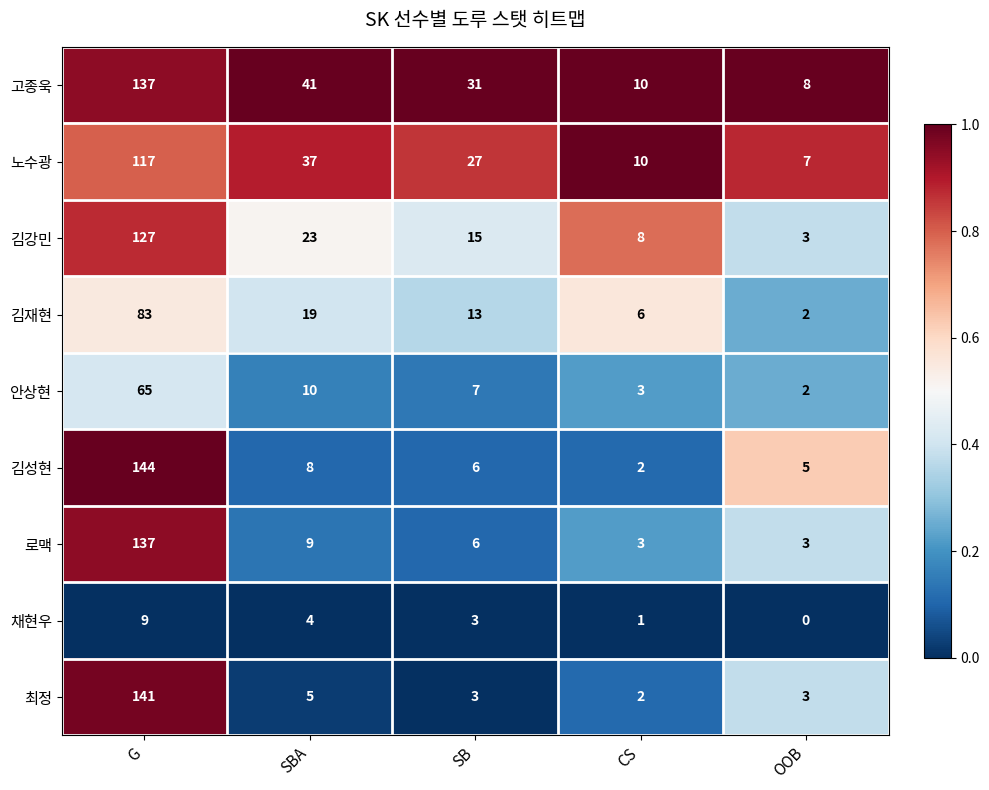

What is the difference between the second highest and second lowest values in the 로맥 series?

6